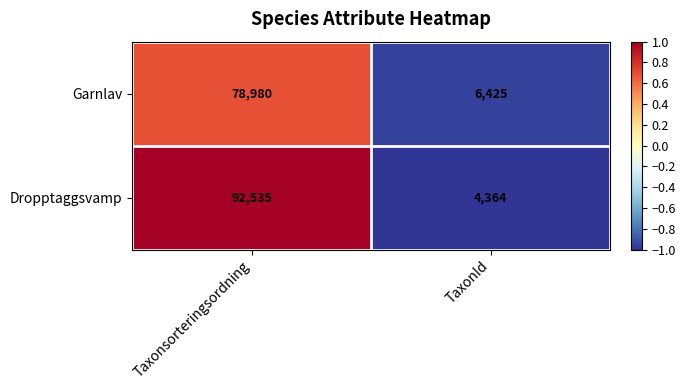

Which series changed the most between Taxonsorteringsordning and TaxonId?

Dropptaggsvamp